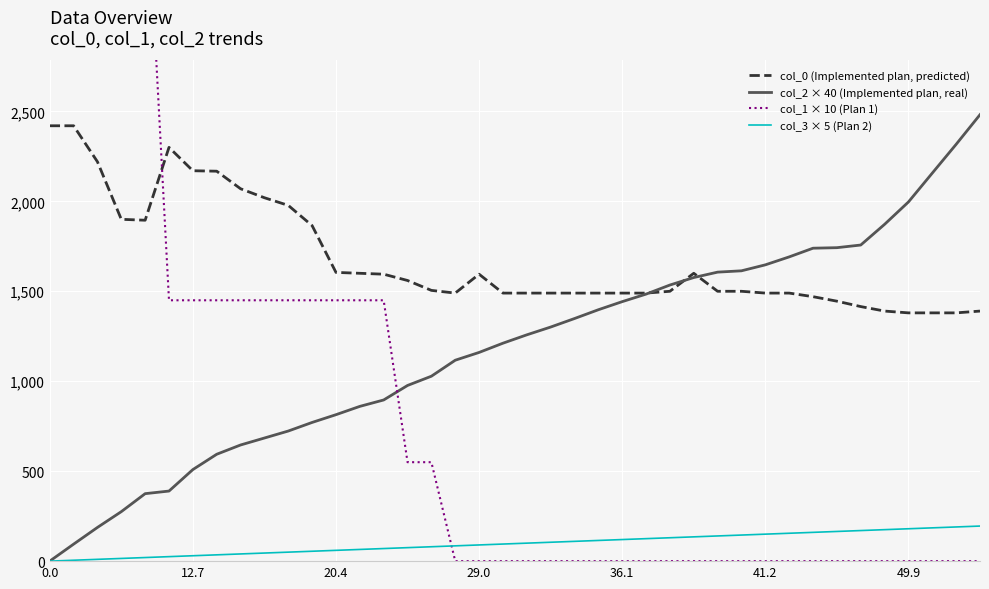

True or false: col_3 × 5 (Plan 2) and col_0 (Implemented plan, predicted) cross at least once.

False